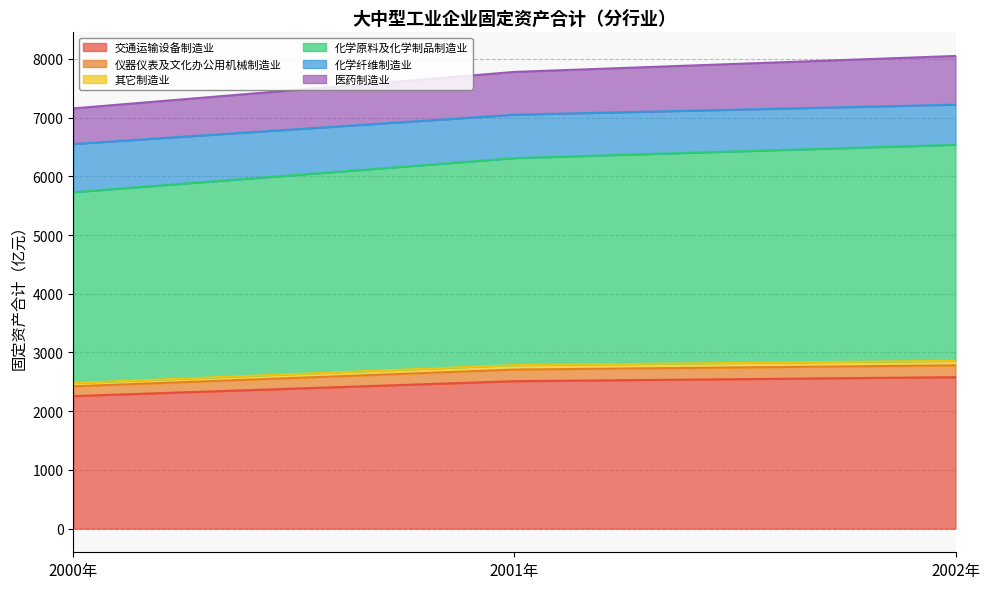

Between 2000年 and 2001年, which series saw the biggest shift?

化学原料及化学制品制造业